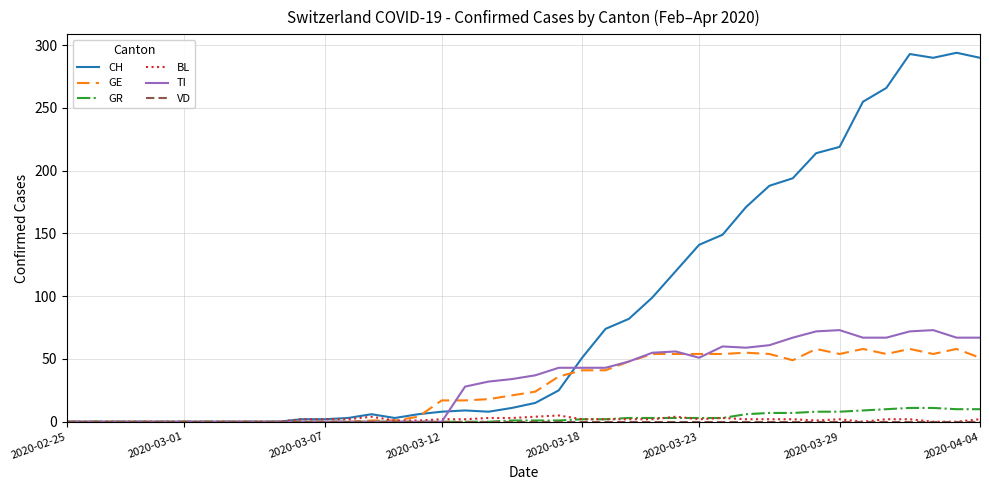

Which series has the largest total across all categories?

CH